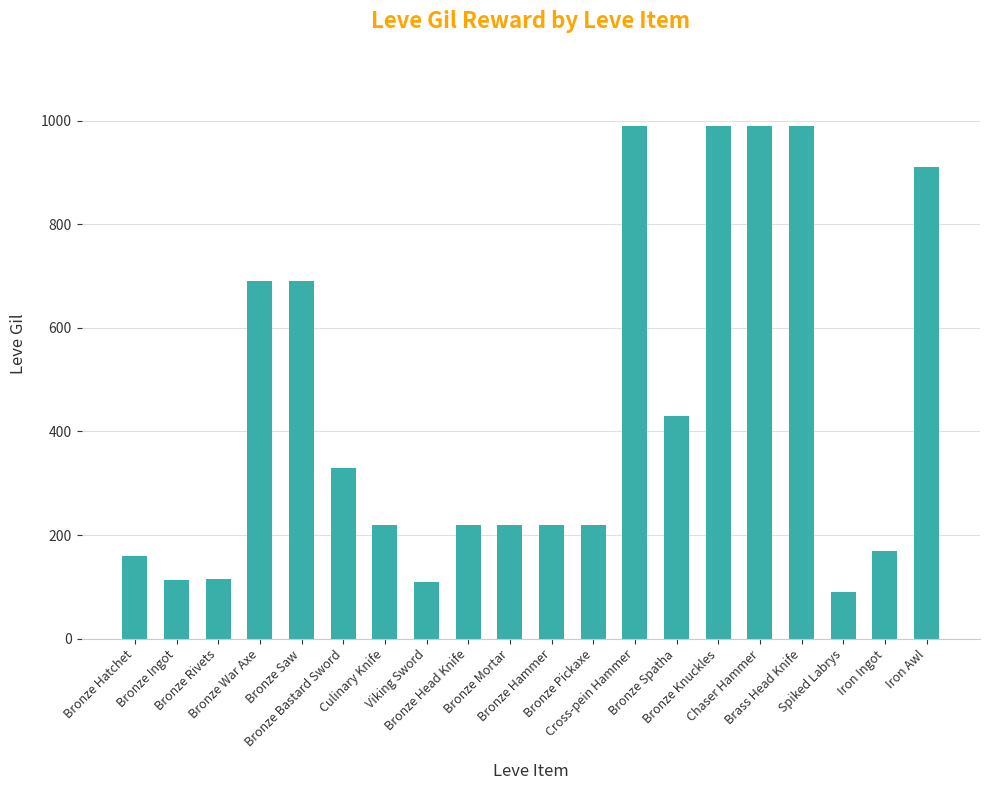

What is the maximum value shown in the chart?

990